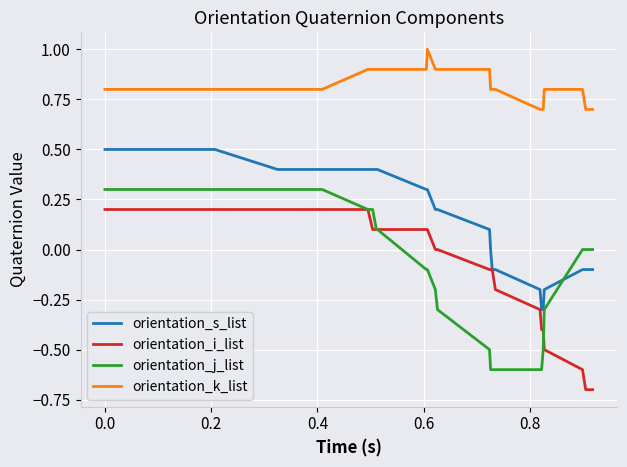

Rank the series by their maximum value, from lowest to highest.

orientation_i_list, orientation_j_list, orientation_s_list, orientation_k_list